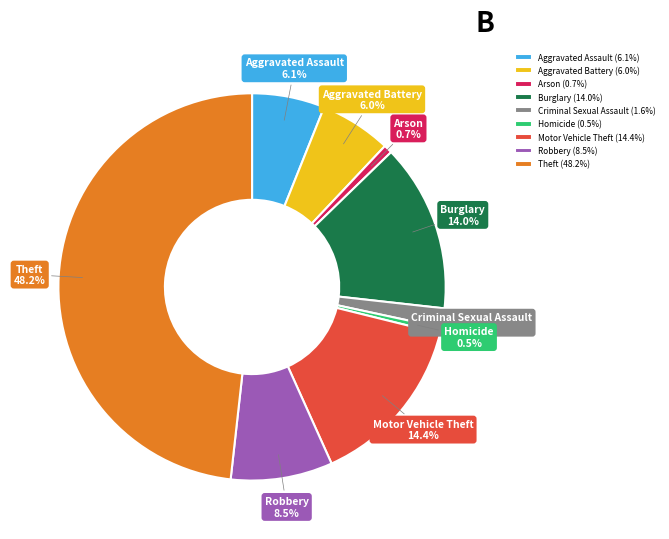

Count the number of slices in the pie.

9